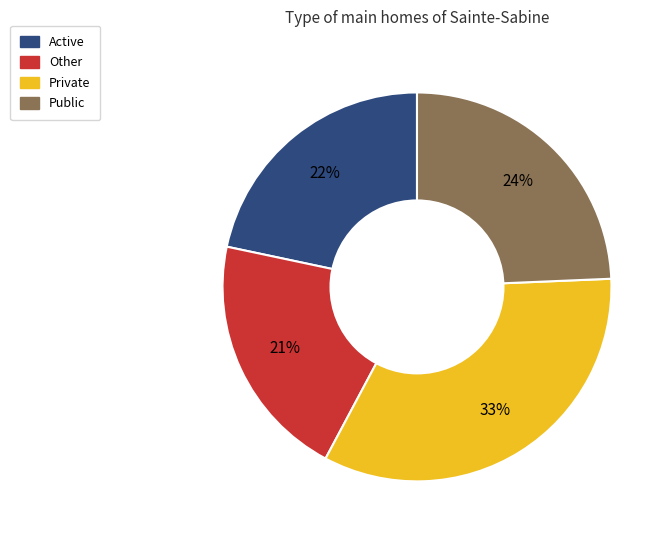

To the nearest percent, what is the combined percentage of Other and Private?

54%